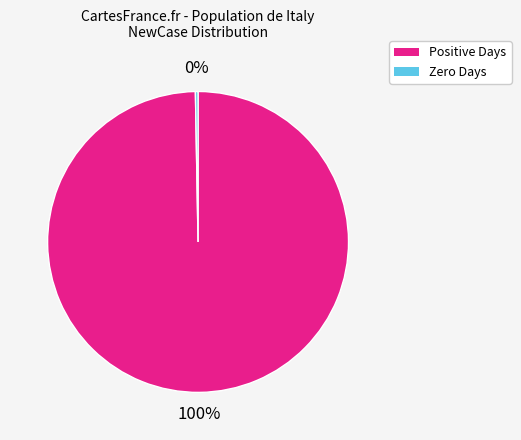

Is there a majority slice in this chart?

Yes